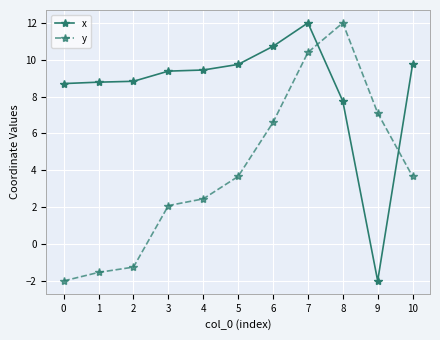

Between 4 and 9, which series saw the biggest shift?

x